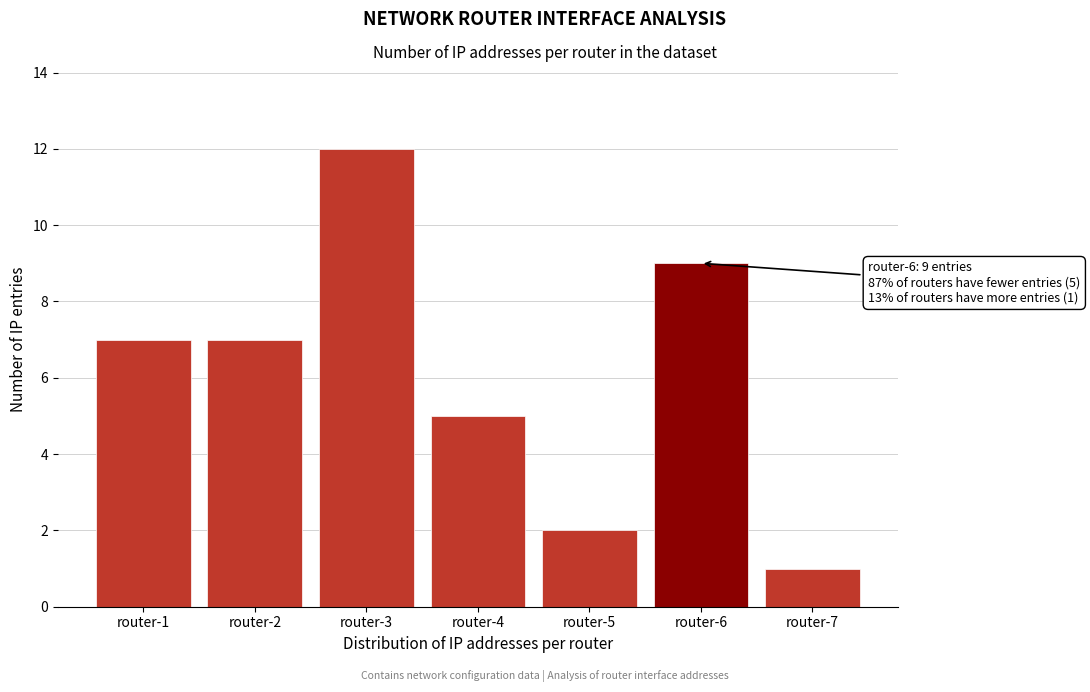

Reading left to right, list all the values displayed in this chart.

7	7	12	5	2	9	1